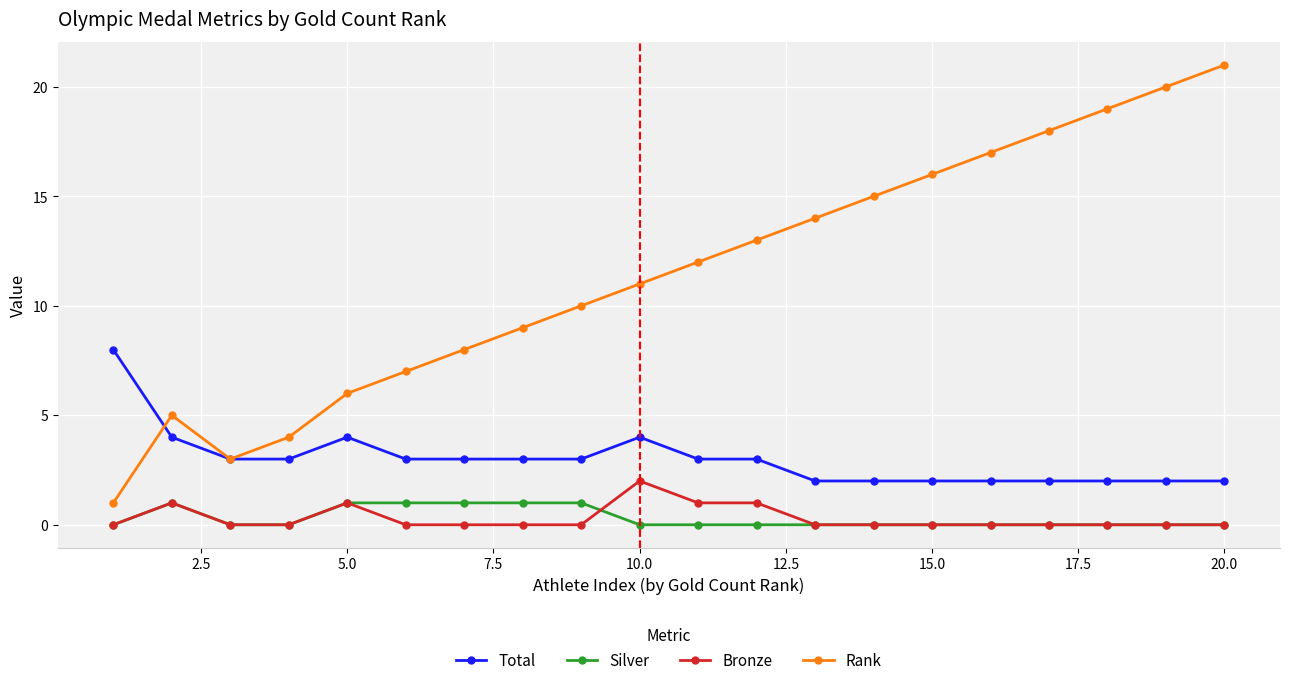

Rank the series by their maximum value, from lowest to highest.

Silver, Bronze, Total, Rank